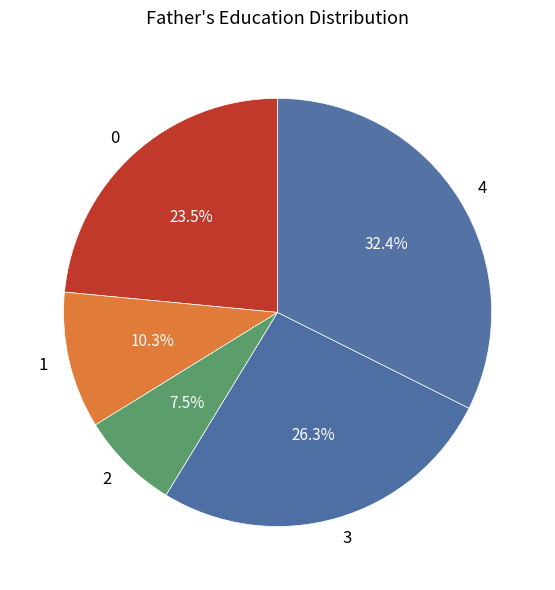

Do 1 and 2 together represent more than half of the pie?

No